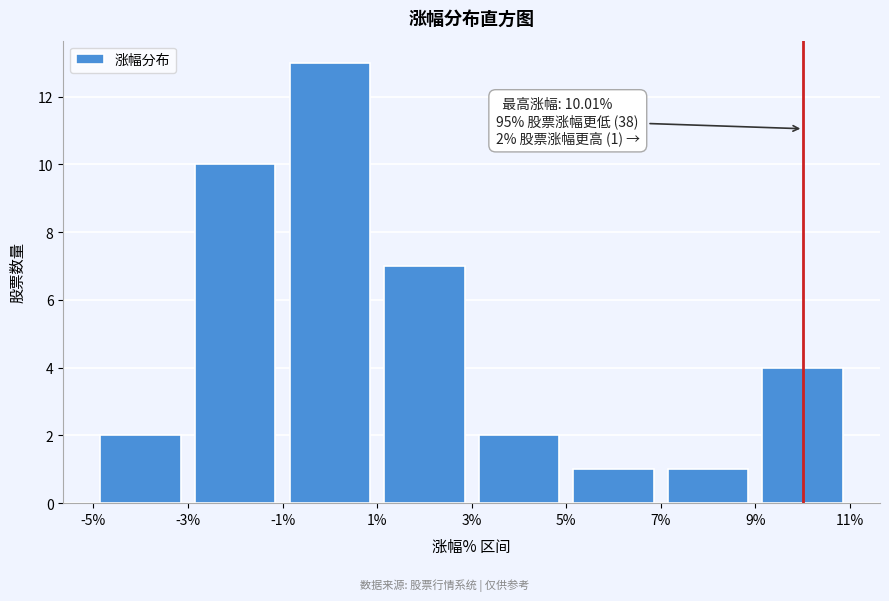

Over which range of the x-axis is the bar tallest?

-1% to 1%